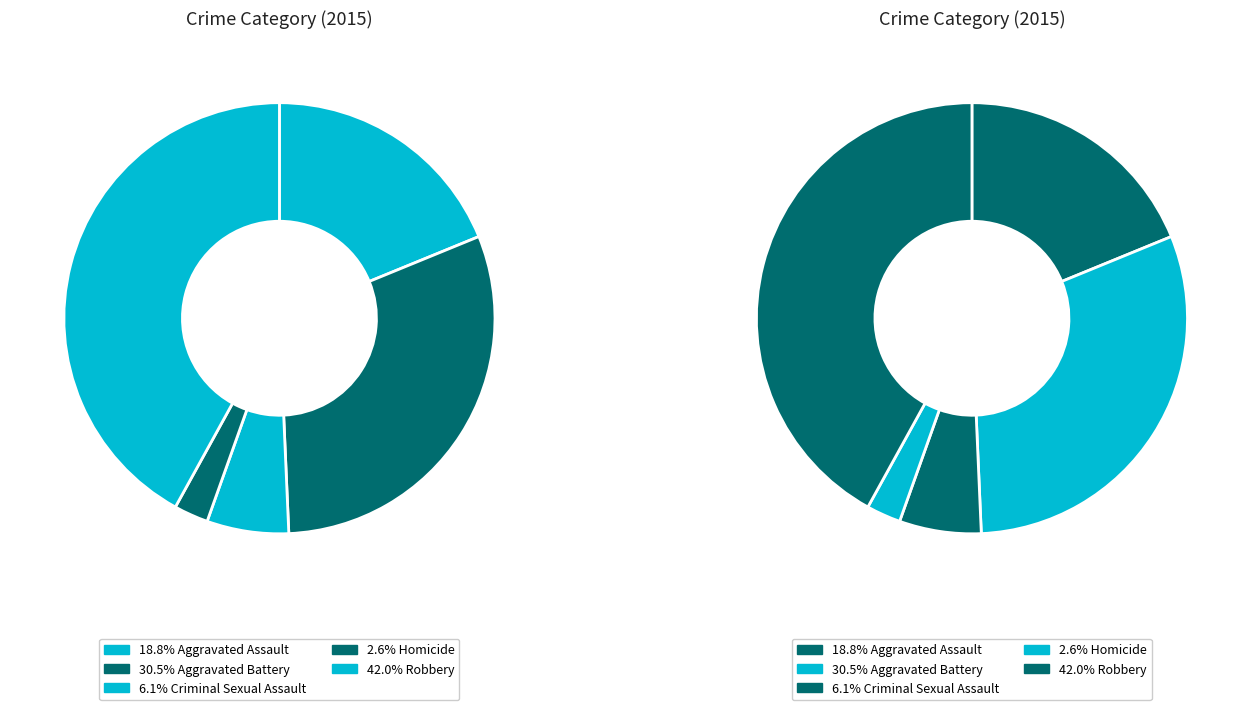

Rank the categories by value from highest to lowest.

Robbery, Aggravated Battery, Aggravated Assault, Criminal Sexual Assault, Homicide